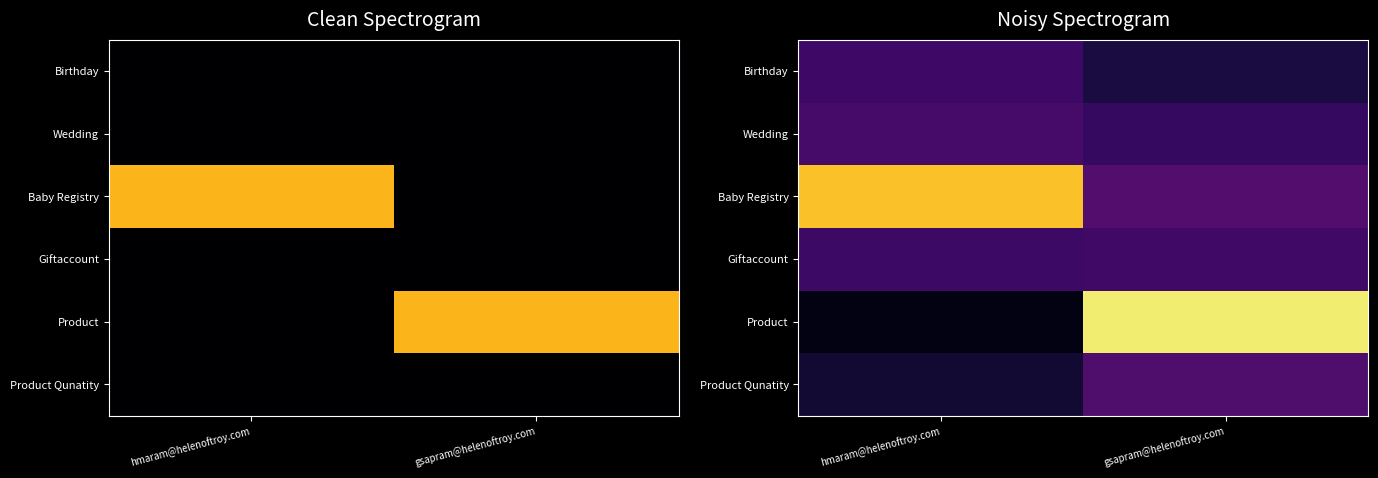

List the labels in order of Baby Registry value, largest first.

hmaram@helenoftroy.com, gsapram@helenoftroy.com